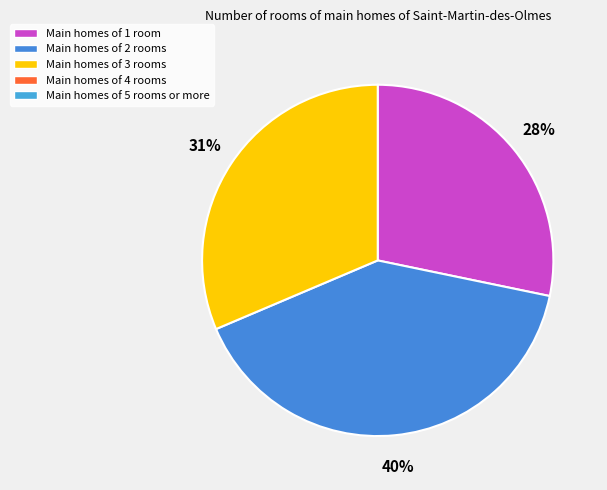

Is there a majority slice in this chart?

No